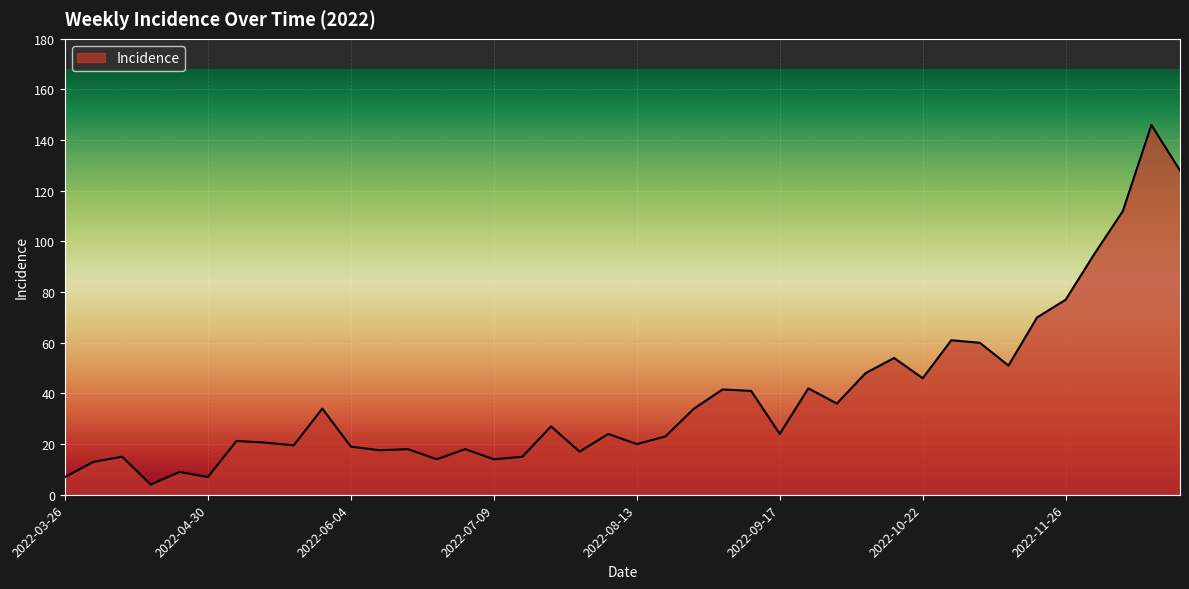

What is the smallest value displayed?

4.0